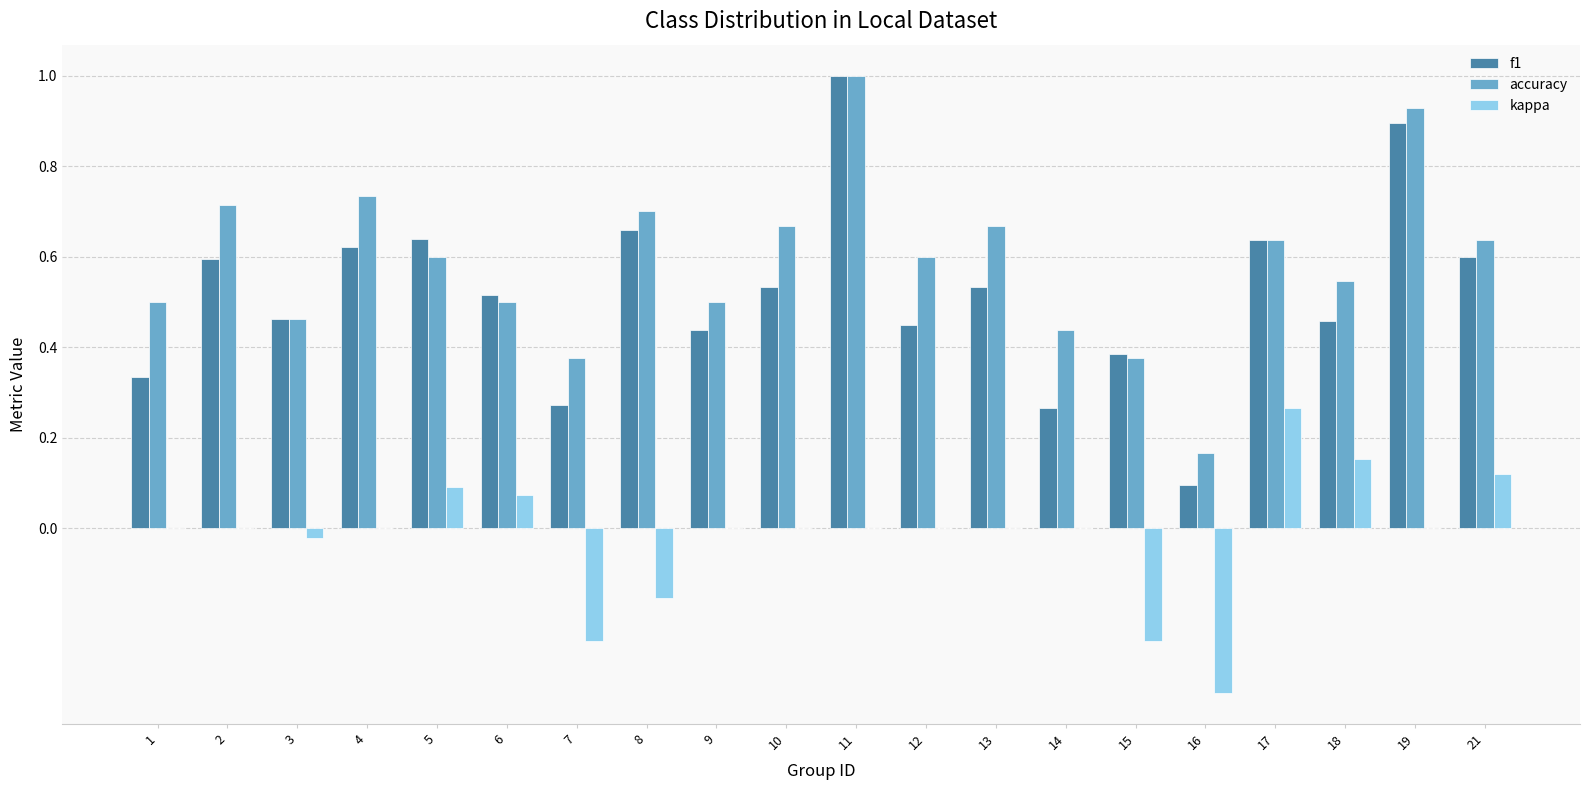

The accuracy series shows 0.7 at 14. True or false?

False